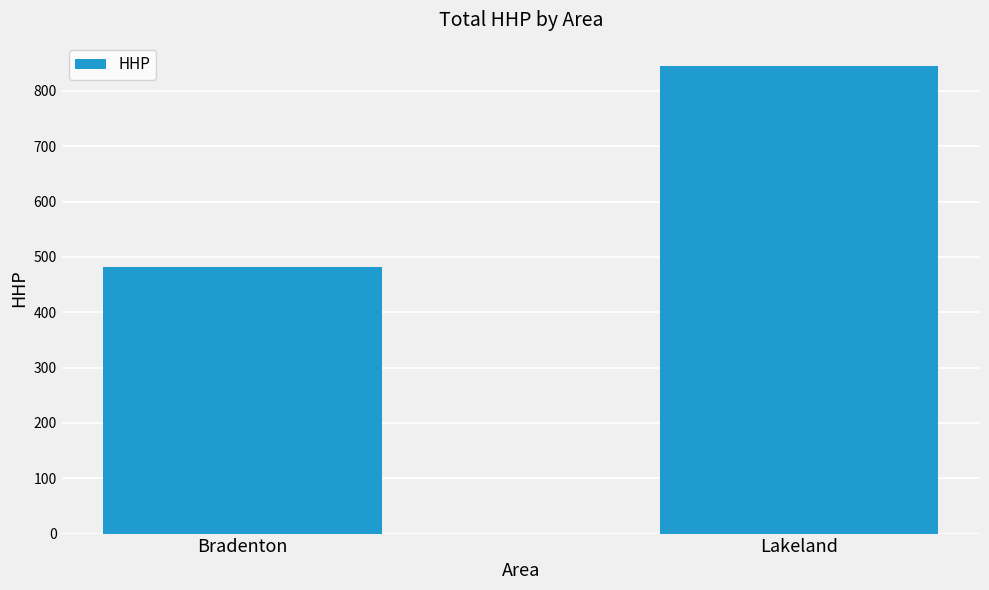

What is the sum of the values at Lakeland and Bradenton?

1326